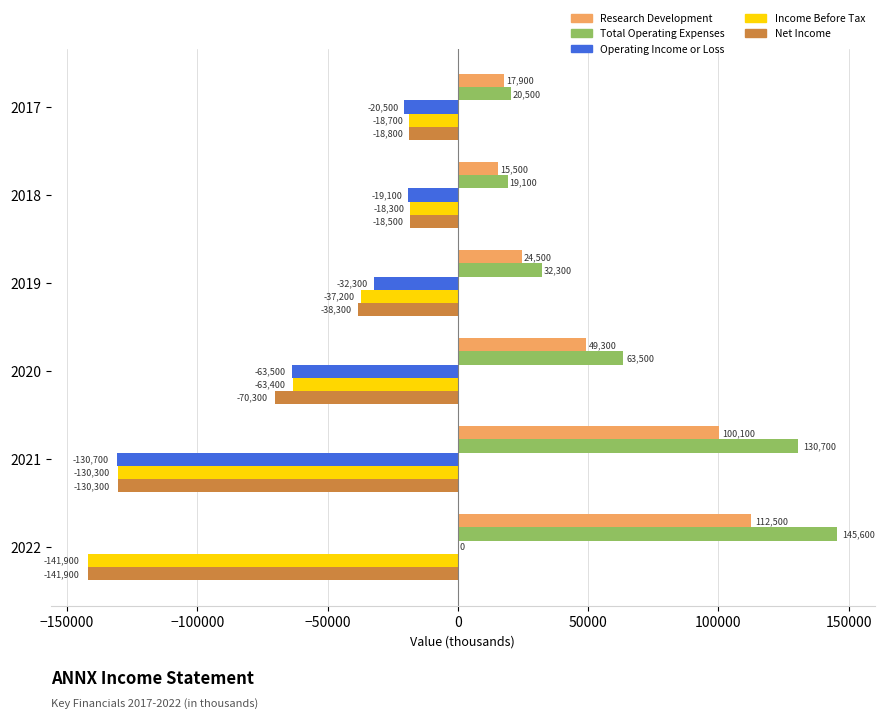

What is the total value across all series at 2019?

-51000